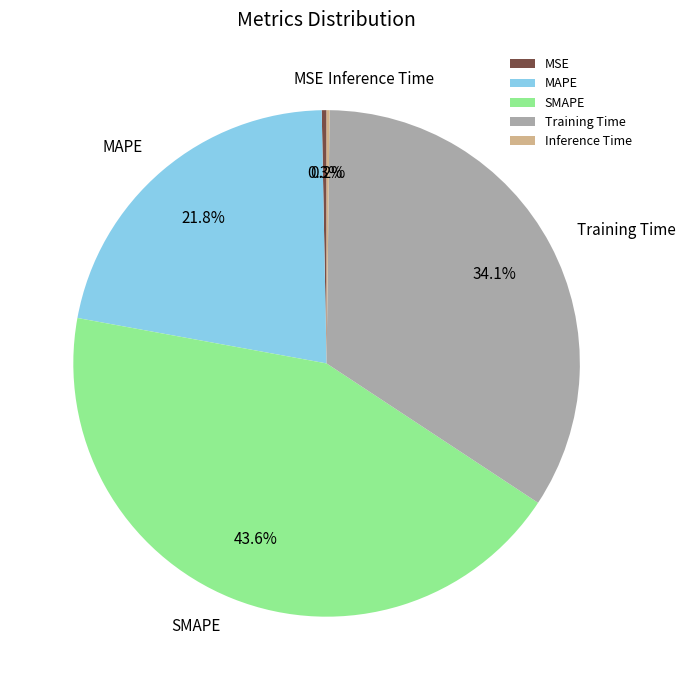

Is MAPE the majority of the pie?

No